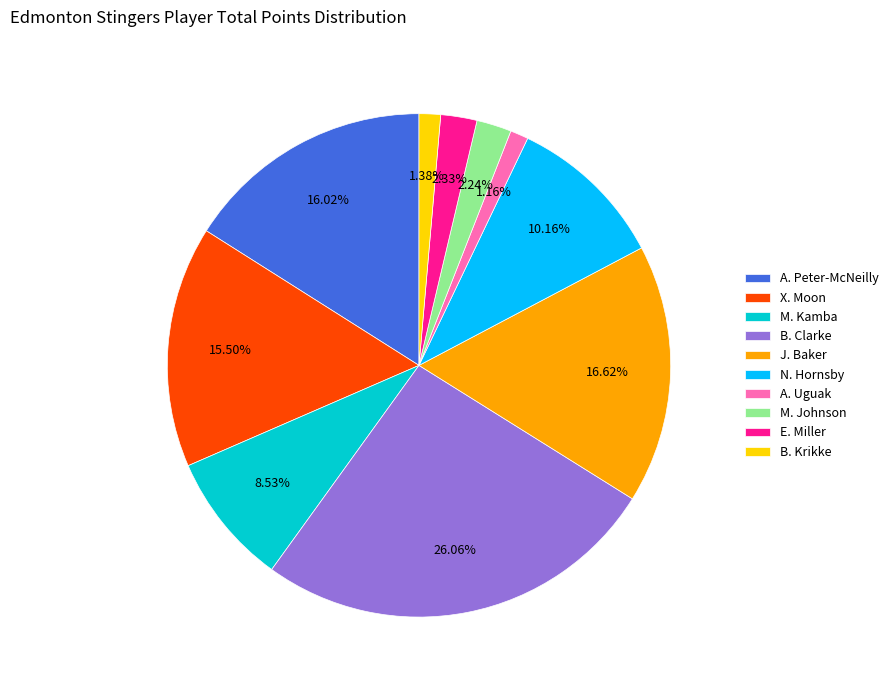

What is the ratio of the value at E. Miller to the value at A. Uguak?

2.0